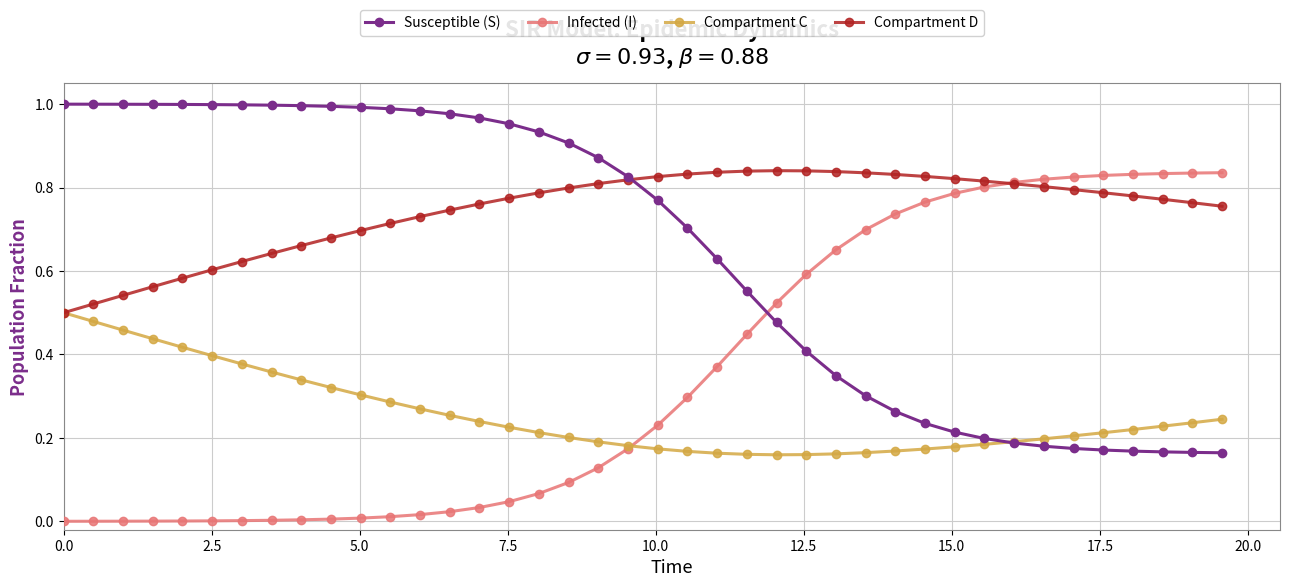

Which series has the largest total across all categories?

Compartment D